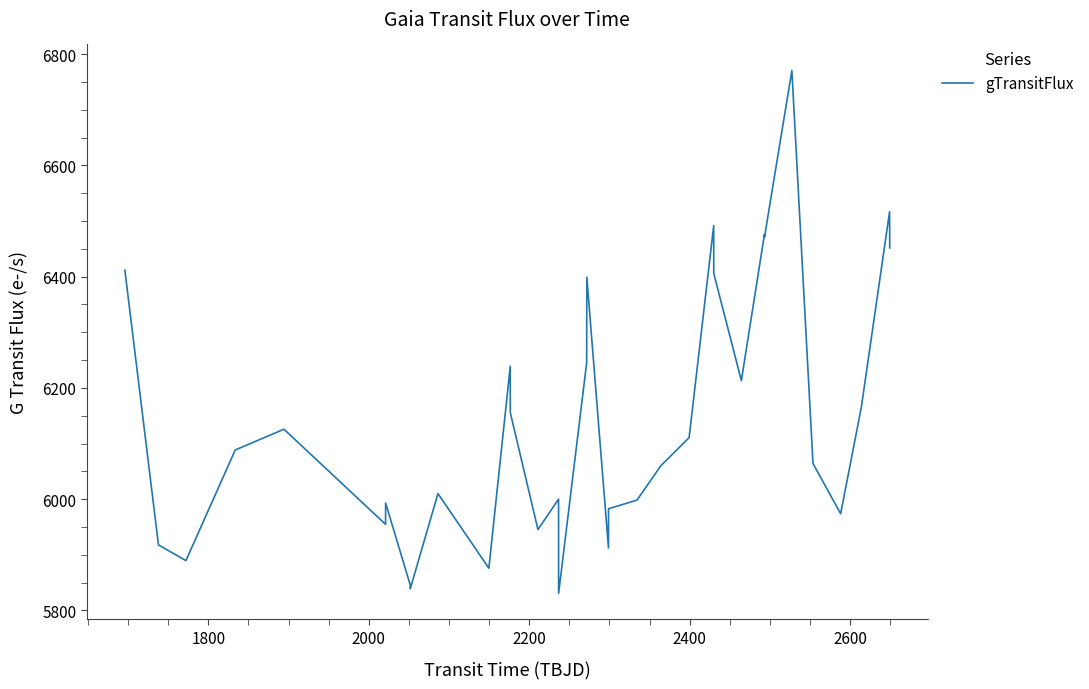

What is the minimum value shown in the chart?

5830.7